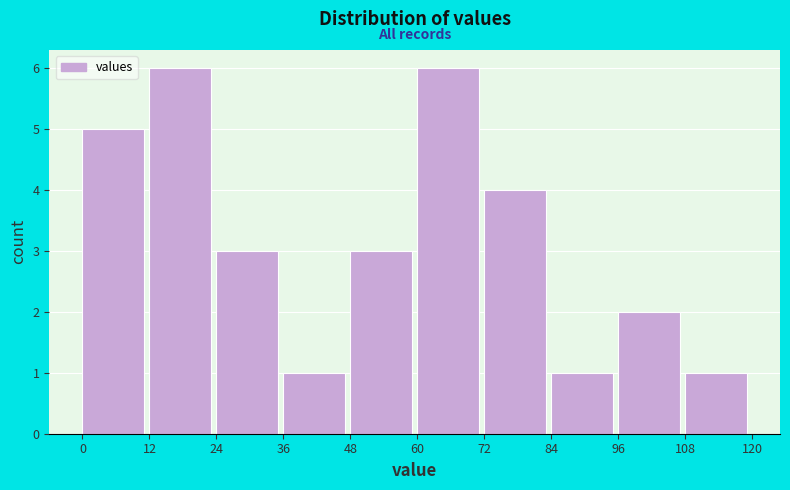

Reading left to right, list every bar in this chart as the range it spans on the x-axis followed by its height. The values are not printed on the chart, so give them approximately, as read against the axis.

0 to 12: 5
12 to 24: 6
24 to 36: 3
36 to 48: 1
48 to 60: 3
60 to 72: 6
72 to 84: 4
84 to 96: 1
96 to 108: 2
108 to 120: 1